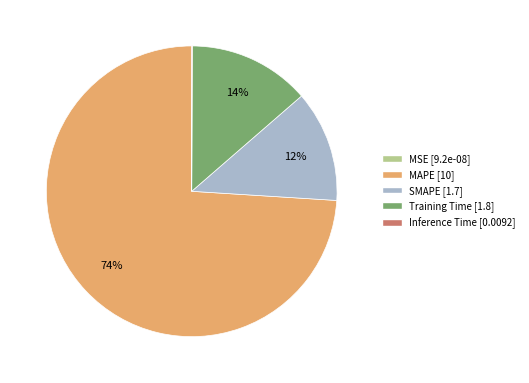

Is the sum of MAPE and SMAPE greater than half?

Yes